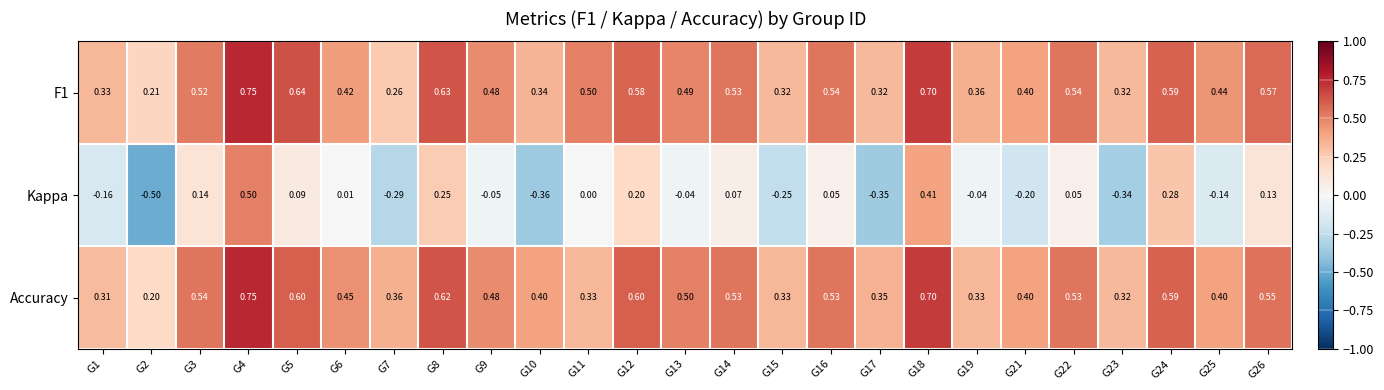

Between G5 and G25, which series saw the biggest shift?

Kappa